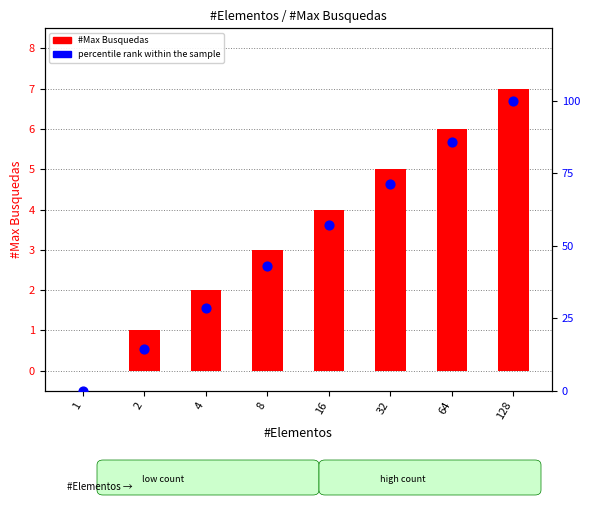

What is the total value across all series at 4?

30.6